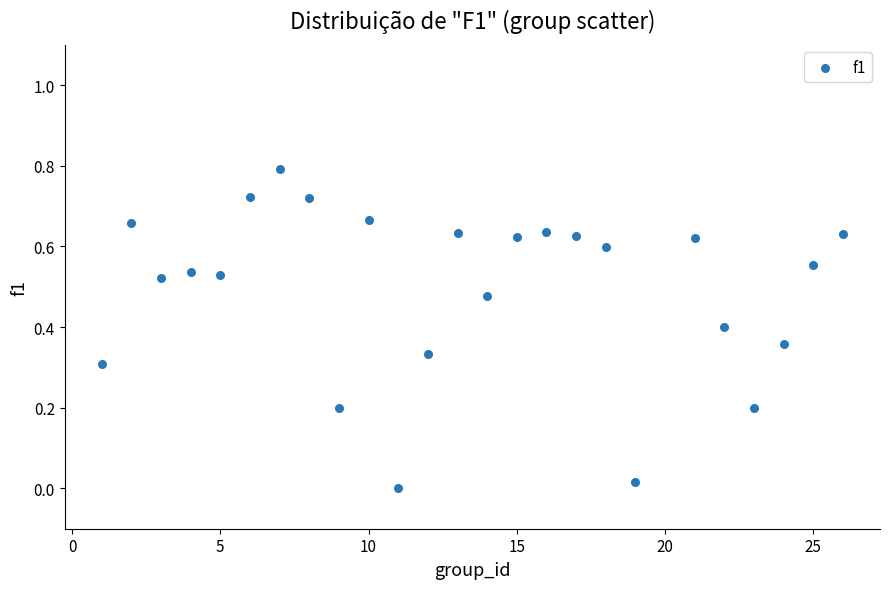

What is the range of X values (max minus min)?

25.0